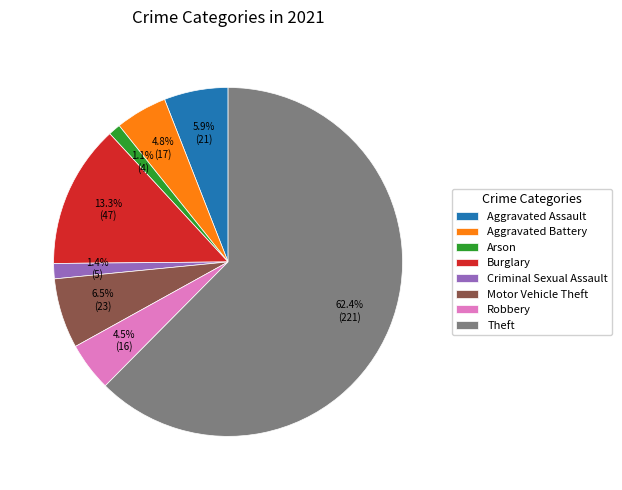

What is the largest slice in the pie chart?

Theft